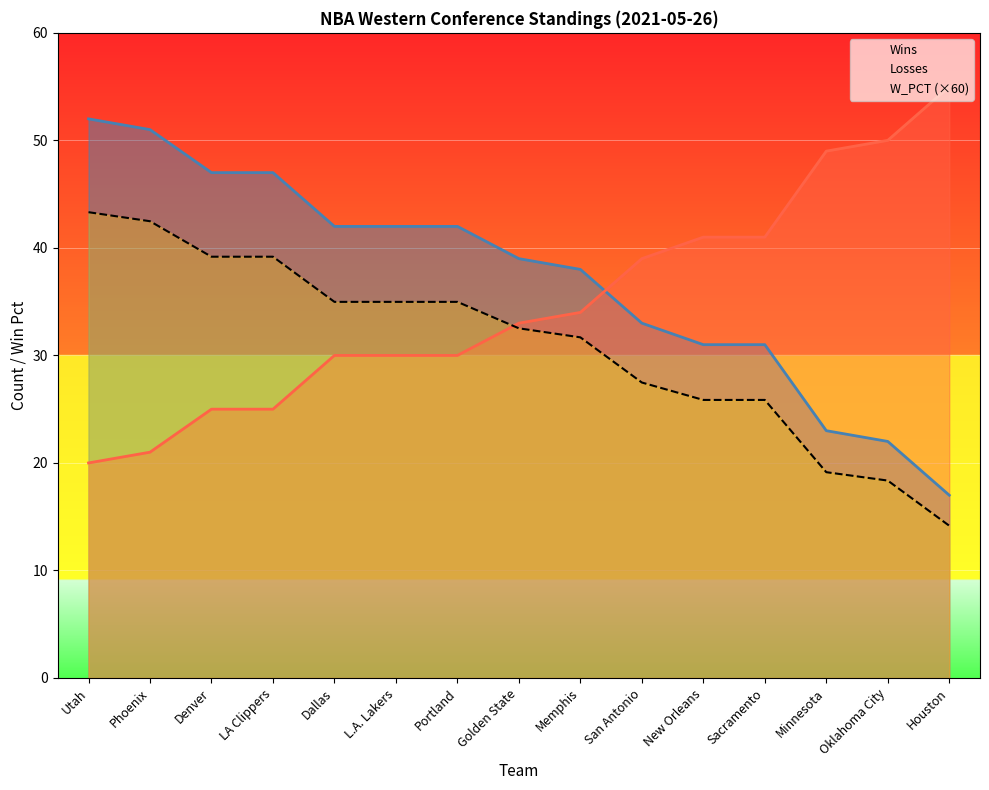

True or false: Wins and Losses intersect in this chart.

True